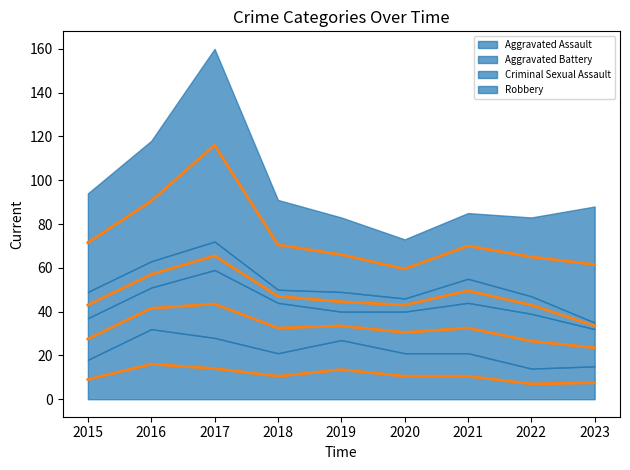

Is it true that Robbery (trend) equals 183.3 at 2017?

False